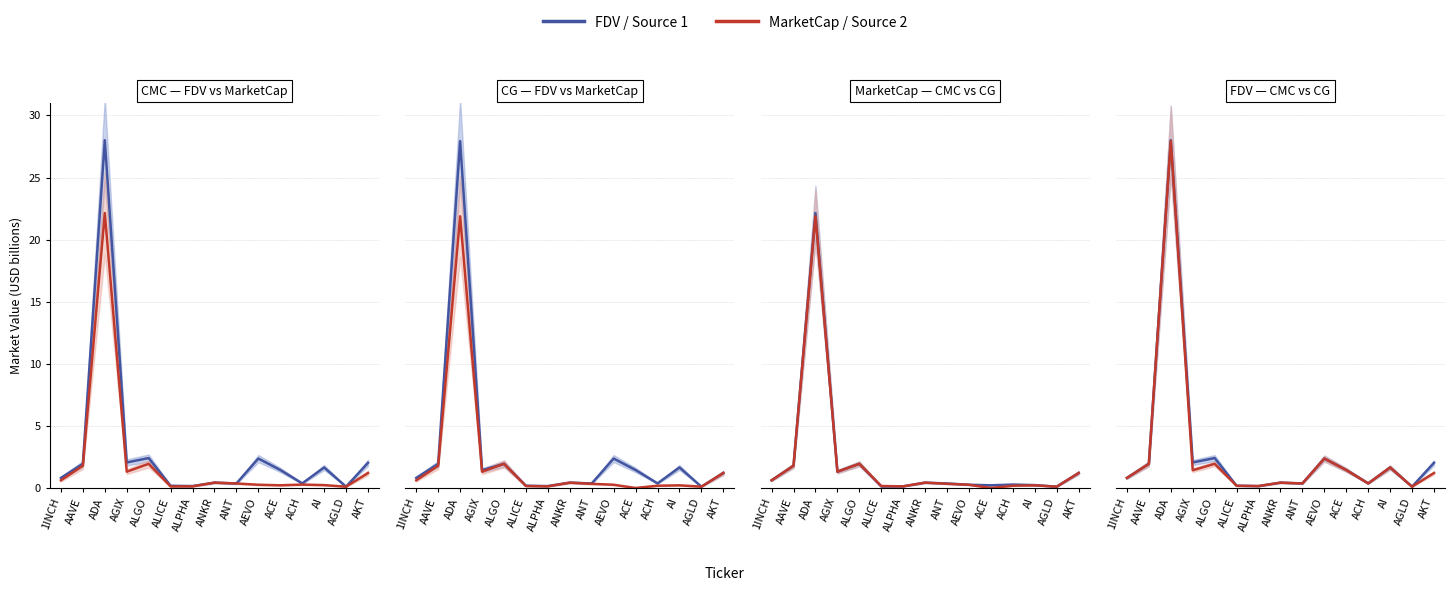

How many interior local peaks does the FDV / Source 1 series have?

5